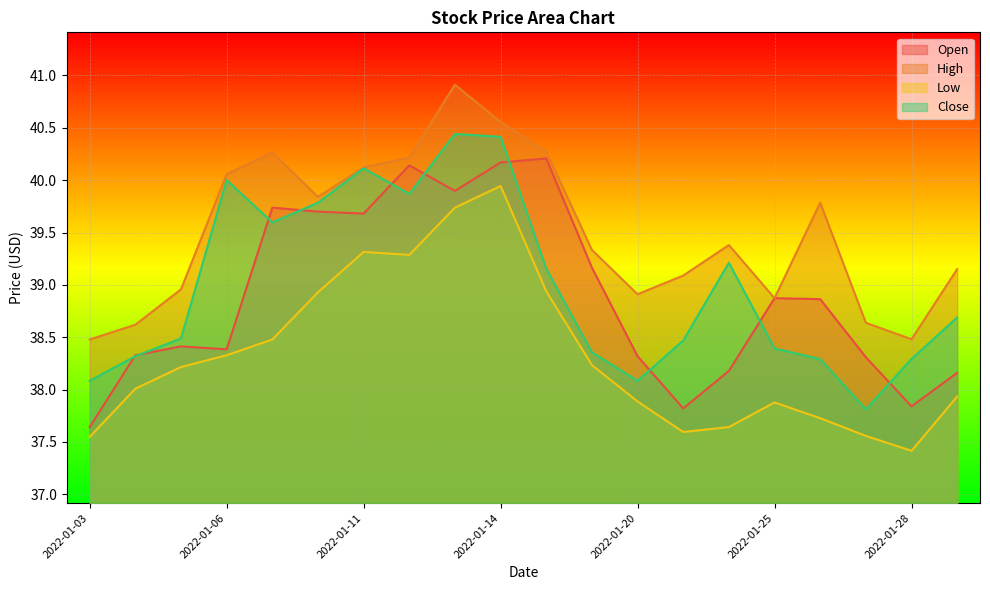

What is the highest value of the High series?

40.9